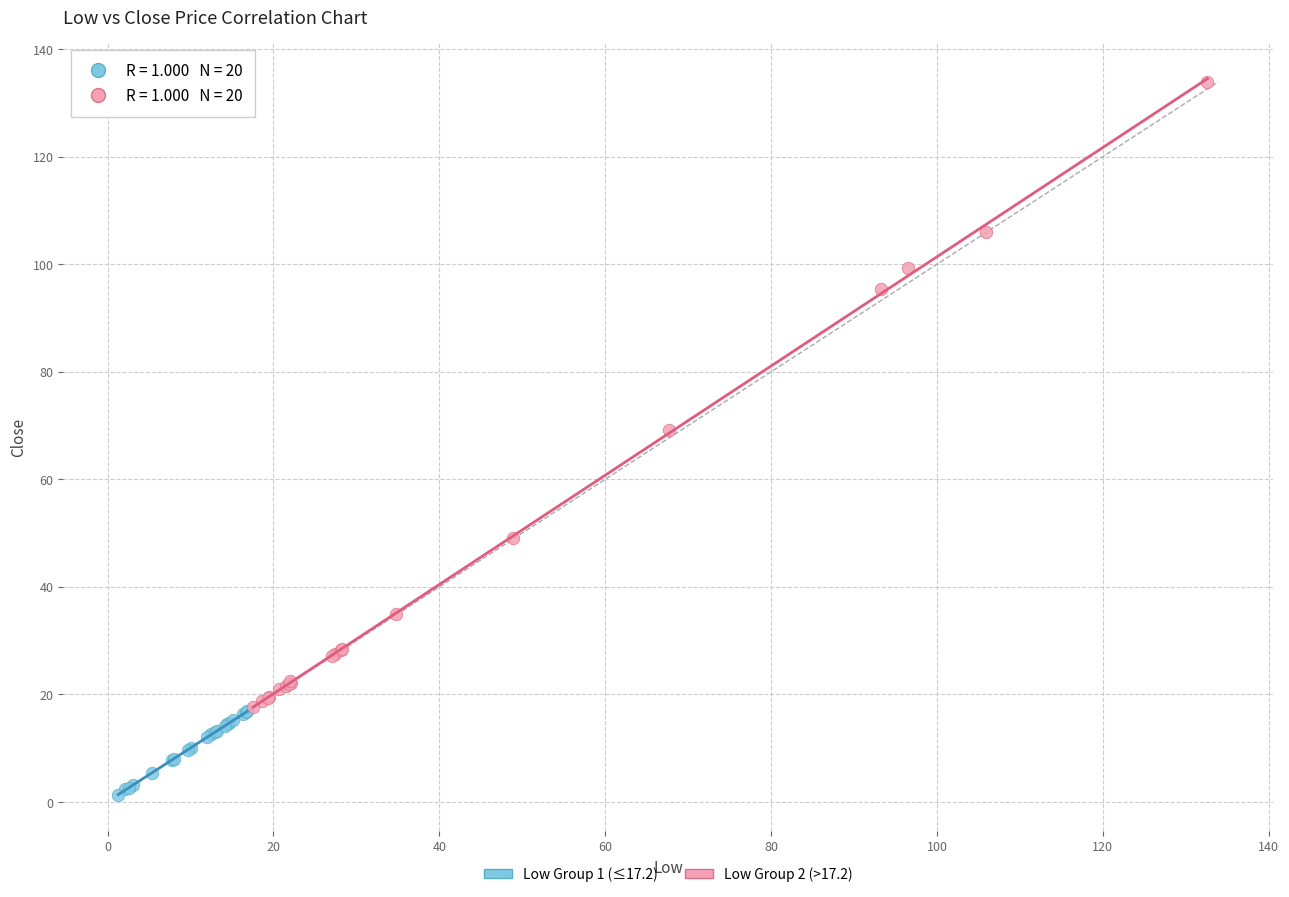

Which series contains the highest Y value?

Low Group 2 (>17.2)